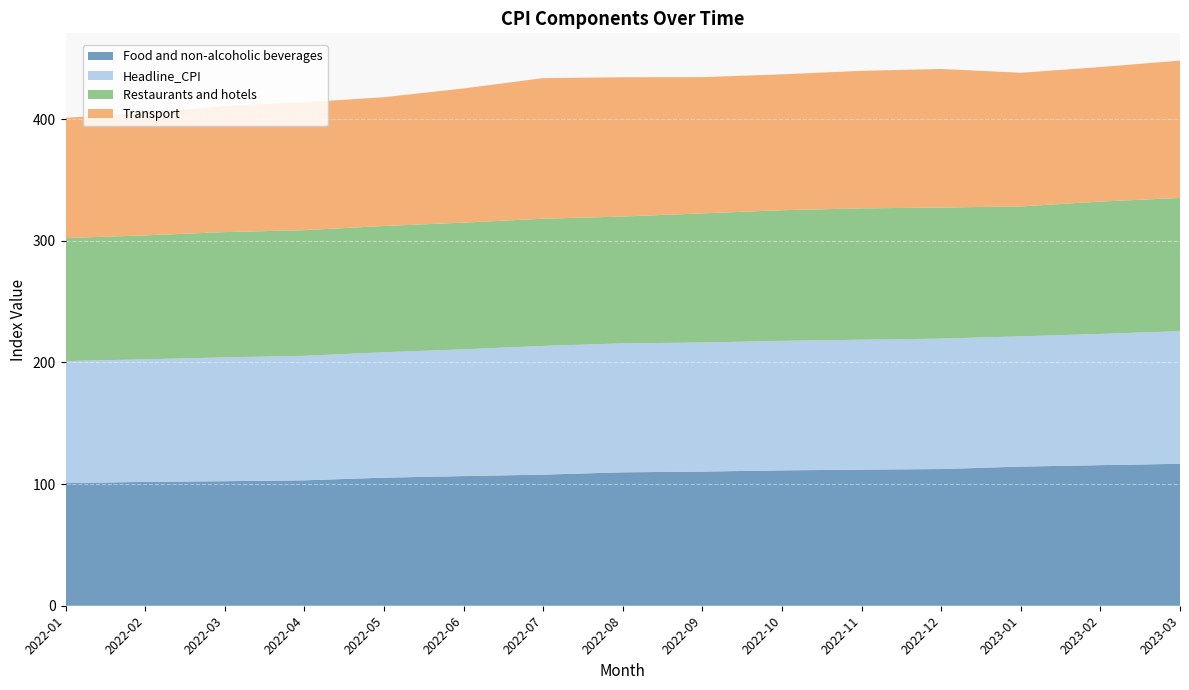

Reading right to left, what are all the values shown in this chart?

Food and non-alcoholic beverages: 116.7	115.6	114.4	112.4	111.9	111.3	110.3	109.7	107.8	106.6	105.3	103.1	102.4	101.8	100.9
Headline_CPI: 109.0	107.9	107.1	107.2	106.8	106.5	106.1	106.0	105.8	104.2	103.1	102.4	101.8	100.8	100.2
Restaurants and hotels: 109.6	108.8	106.8	107.8	108.0	107.4	106.2	104.3	104.6	104.2	103.8	103.3	103.0	101.9	101.2
Transport: 112.9	110.6	109.9	113.9	113.1	111.7	112.0	114.5	115.6	110.3	105.9	105.1	103.7	100.6	98.9